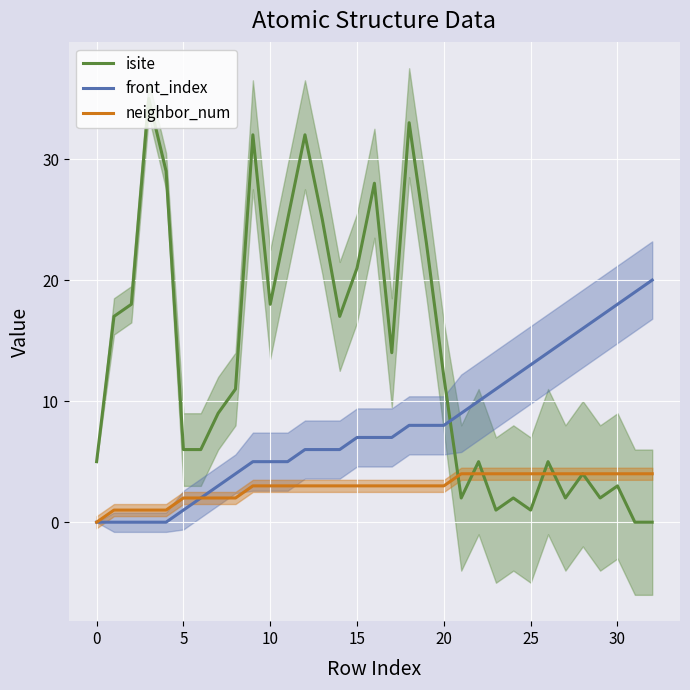

Between 19 and 31, which series saw the biggest shift?

isite